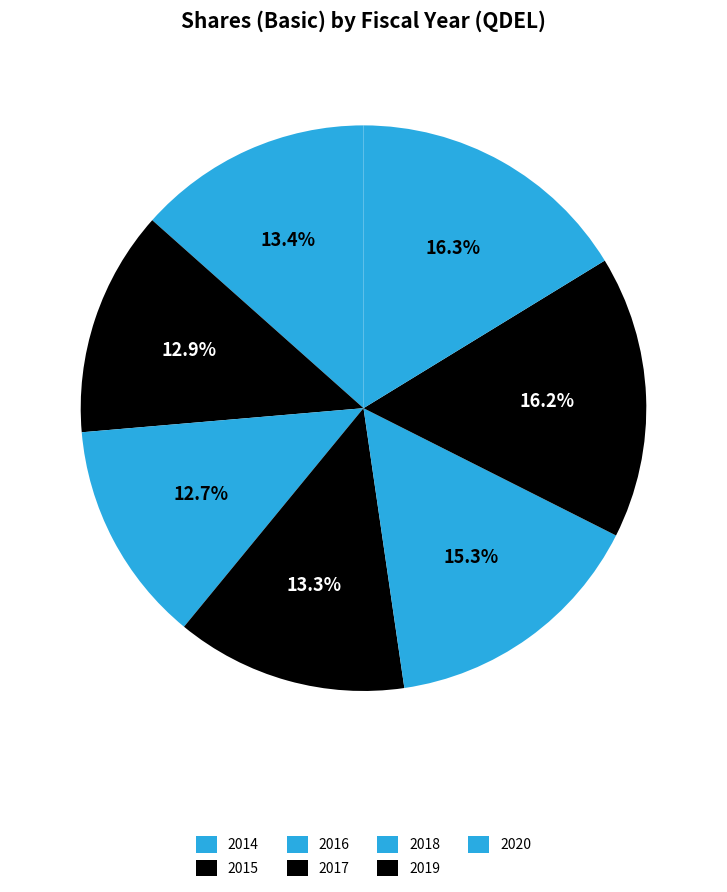

Does 2017 account for over 50% of the chart?

No